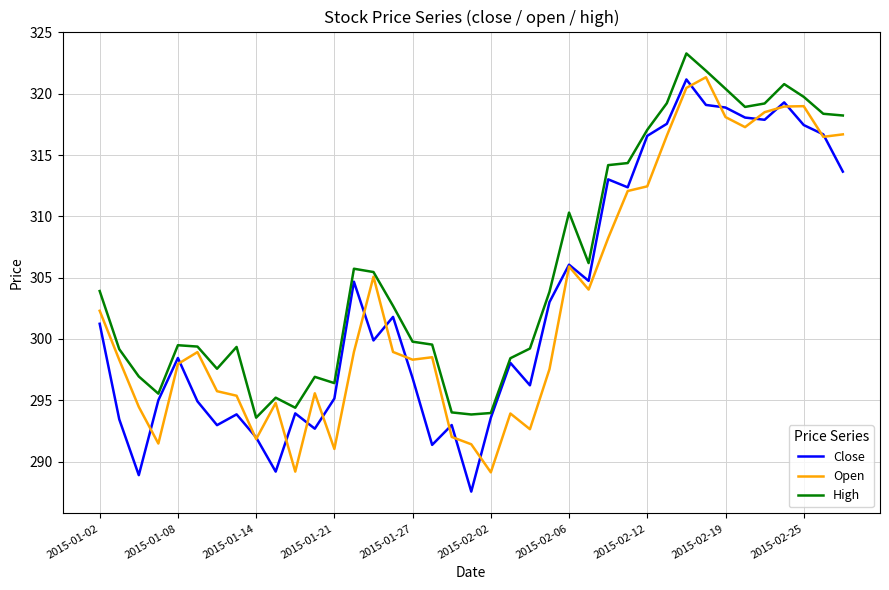

Which series has the largest total across all categories?

High